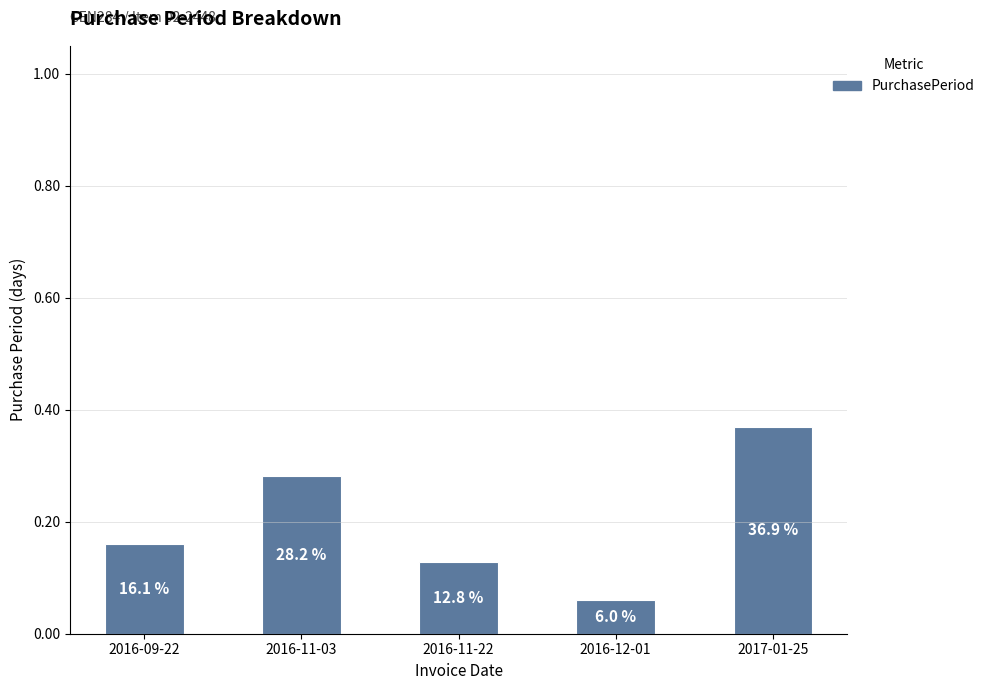

Reading left to right, what are all the values shown in this chart?

2016-09-22=0.2	2016-11-03=0.3	2016-11-22=0.1	2016-12-01=0.1	2017-01-25=0.4